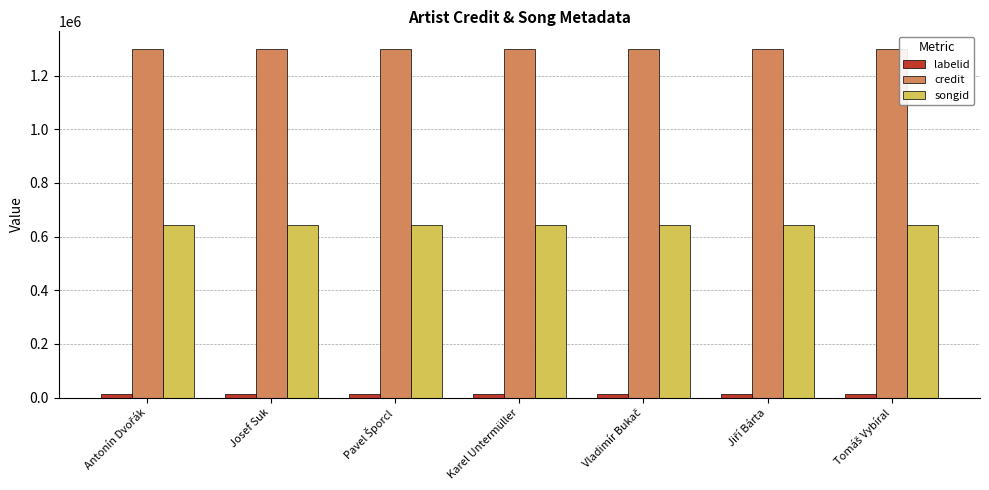

Which series has the largest total across all categories?

credit